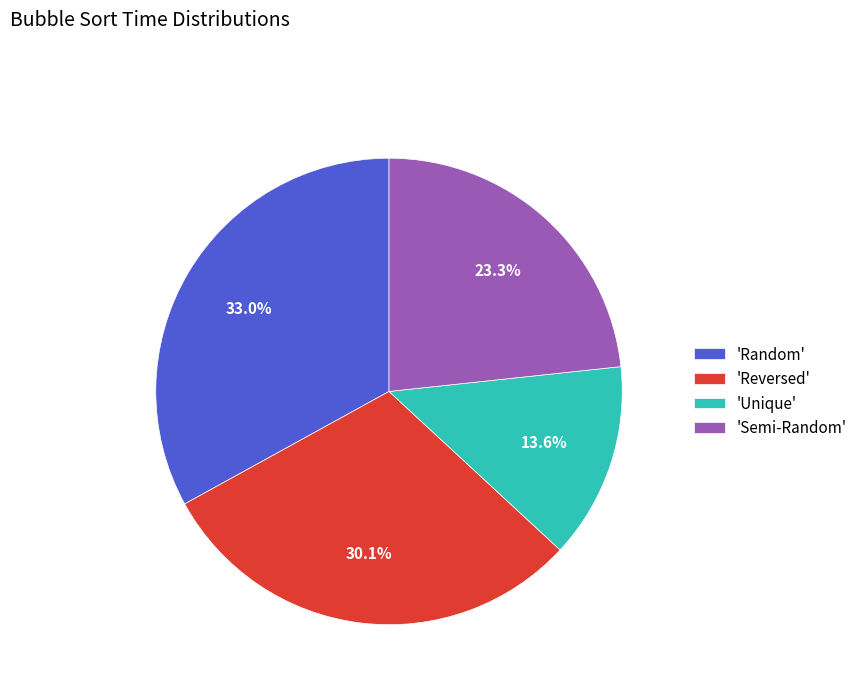

Between 'Reversed' and 'Random', which is larger?

'Random'